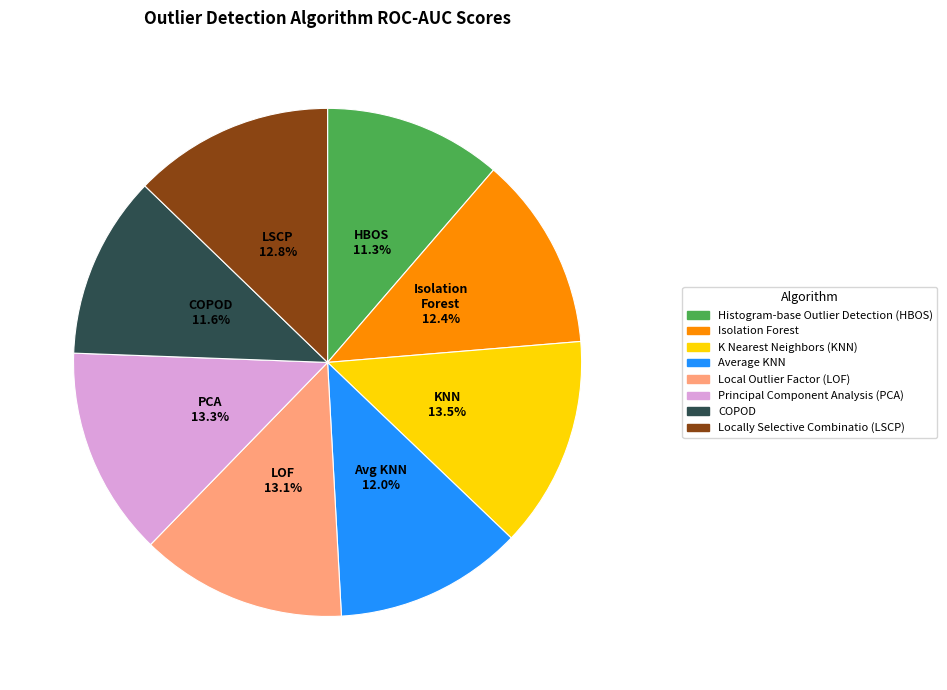

What percentage do Histogram-base Outlier Detection (HBOS) and K Nearest Neighbors (KNN) together represent?

24.8%